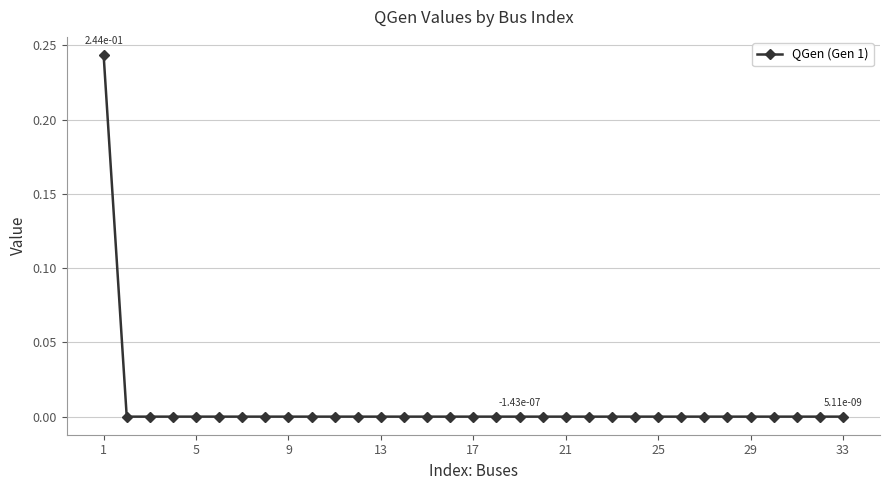

Reading left to right, what are all the values shown in this chart?

0.2	-0.0	-0.0	-0.0	-0.0	0.0	0.0	0.0	0.0	0.0	0.0	0.0	0.0	0.0	0.0	0.0	0.0	0.0	-0.0	-0.0	-0.0	-0.0	-0.0	-0.0	-0.0	0.0	0.0	0.0	0.0	0.0	0.0	0.0	0.0